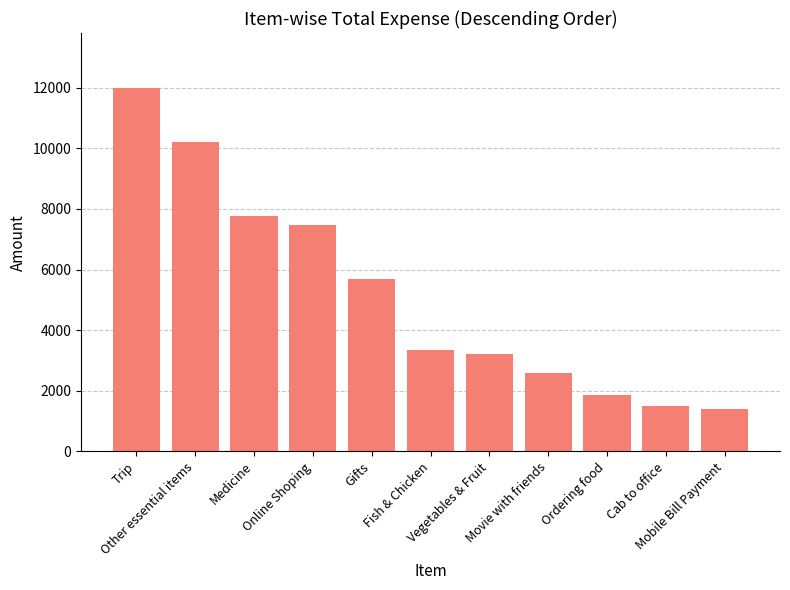

At which label does the data first exceed 3342?

Trip